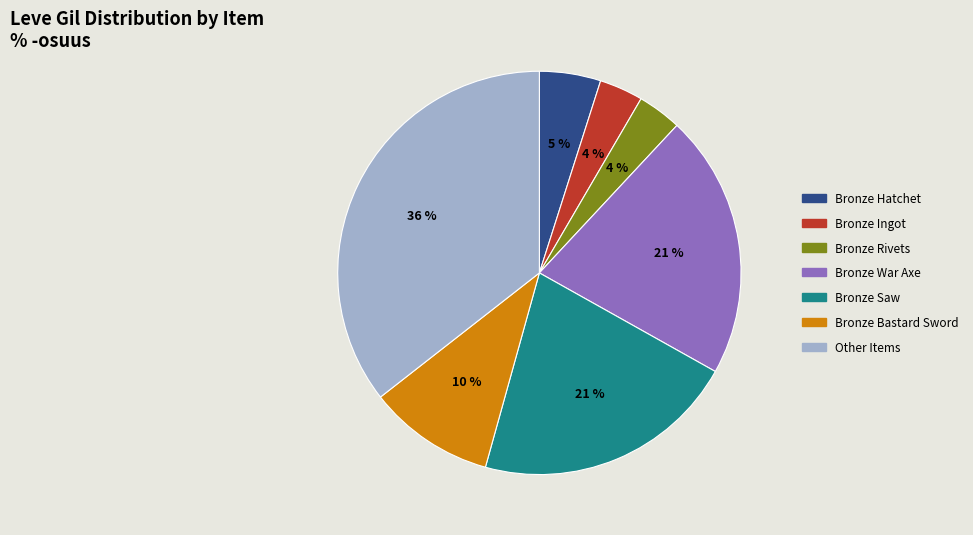

To the nearest percent, what is the difference between the largest and smallest slice percentages?

32%